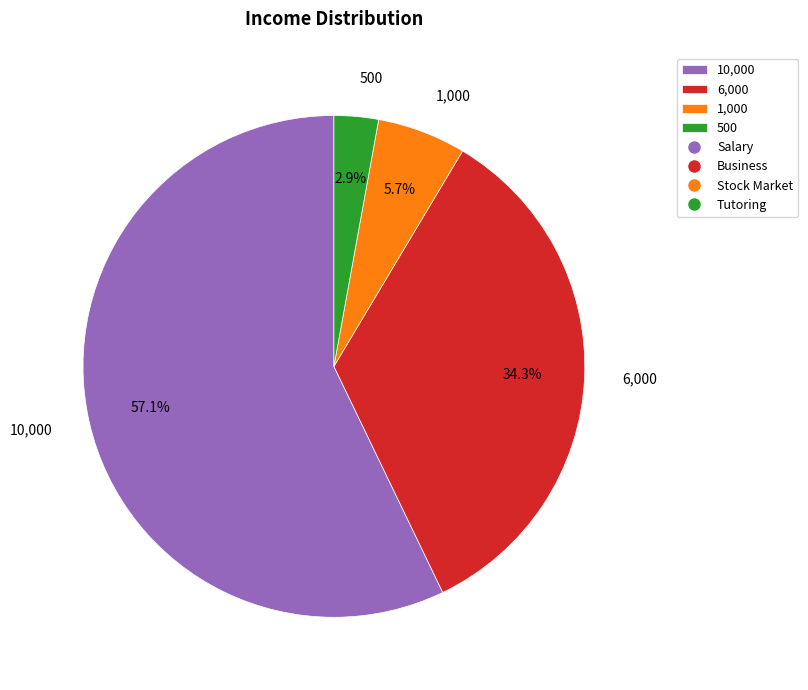

Does any single category account for the majority?

Yes